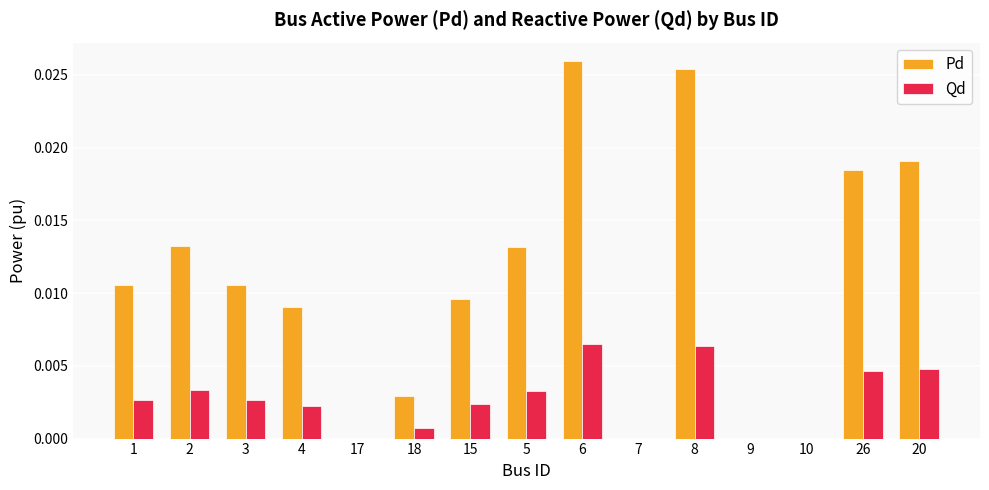

True or false: Pd has a value of 0.0 at 3.

True